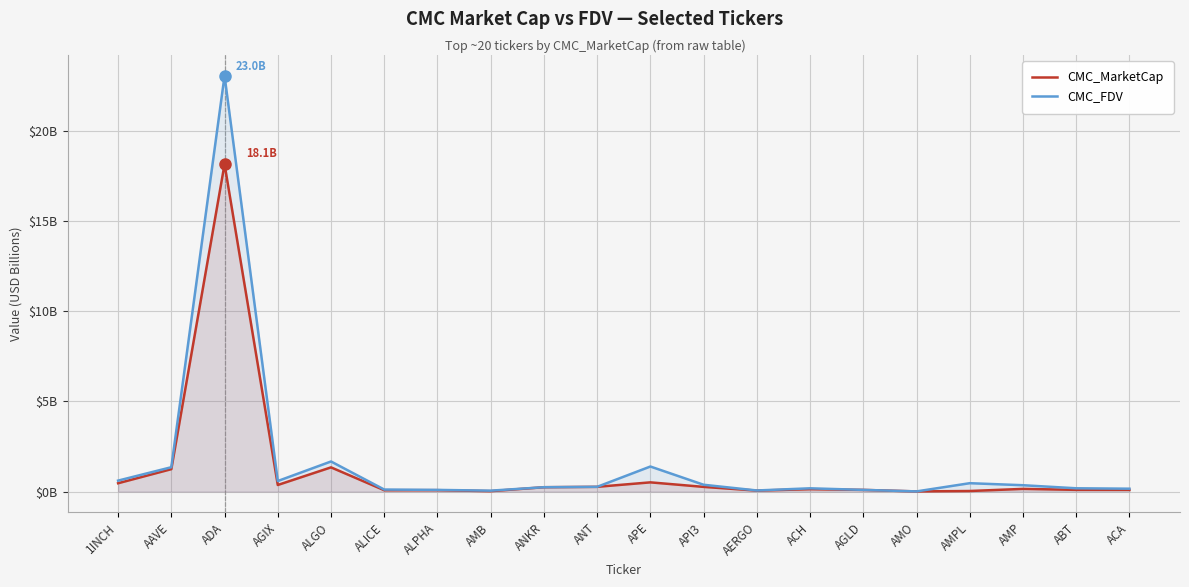

Reading right to left, what are all the values shown in this chart?

CMC_MarketCap: 0.1	0.1	0.2	0.0	0.0	0.1	0.1	0.1	0.3	0.5	0.3	0.2	0.0	0.1	0.1	1.3	0.4	18.1	1.2	0.5
CMC_FDV: 0.2	0.2	0.4	0.5	0.0	0.1	0.2	0.1	0.4	1.4	0.3	0.2	0.1	0.1	0.1	1.7	0.6	23.0	1.4	0.6